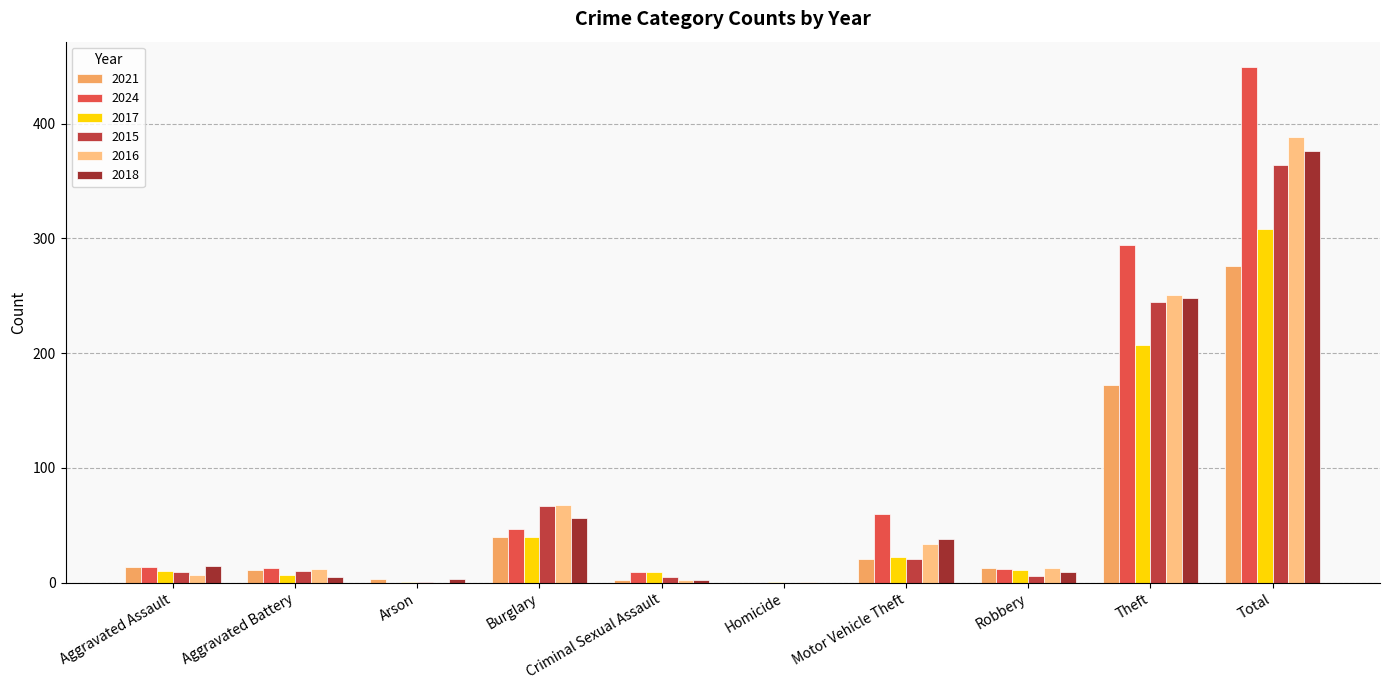

What position from the right is Total?

1